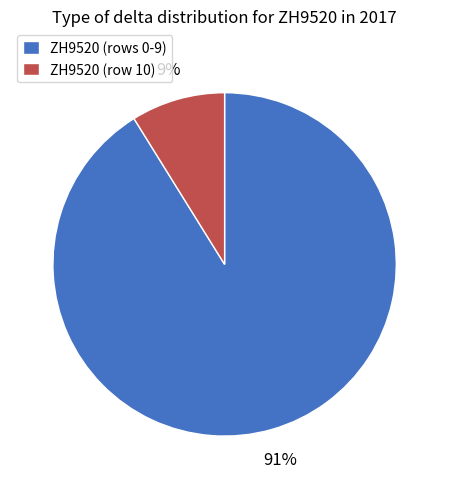

To the nearest percent, what is the average slice percentage?

50%